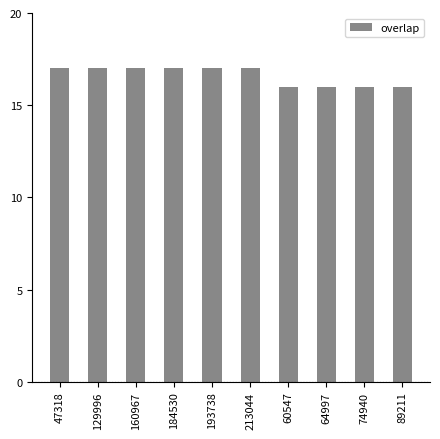

How many data points are less than 17?

4